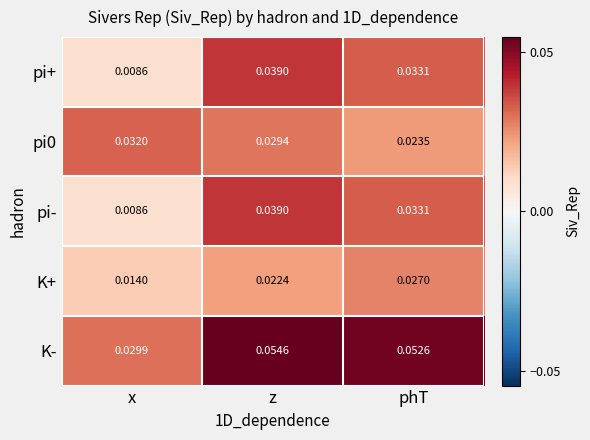

Rank the categories by pi- value from highest to lowest.

z, phT, x